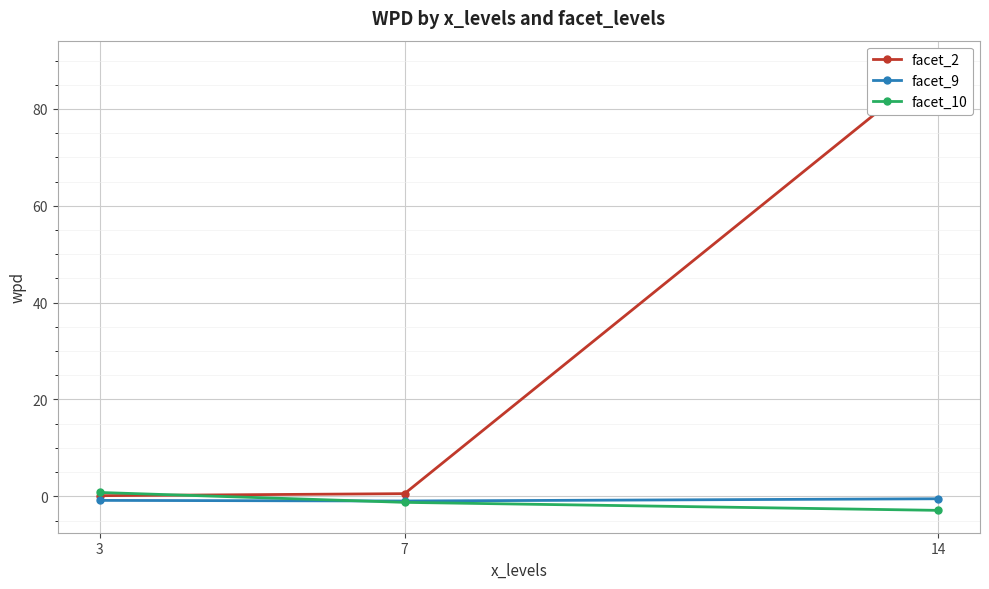

List the labels in order of facet_9 value, smallest first.

7, 3, 14